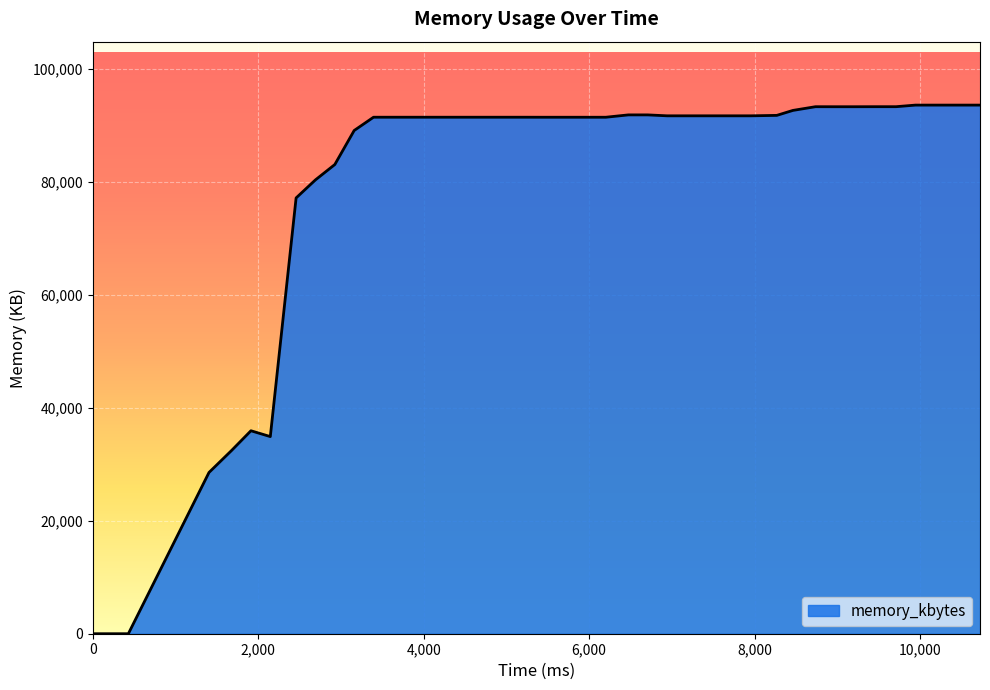

What is the greatest value displayed?

93552